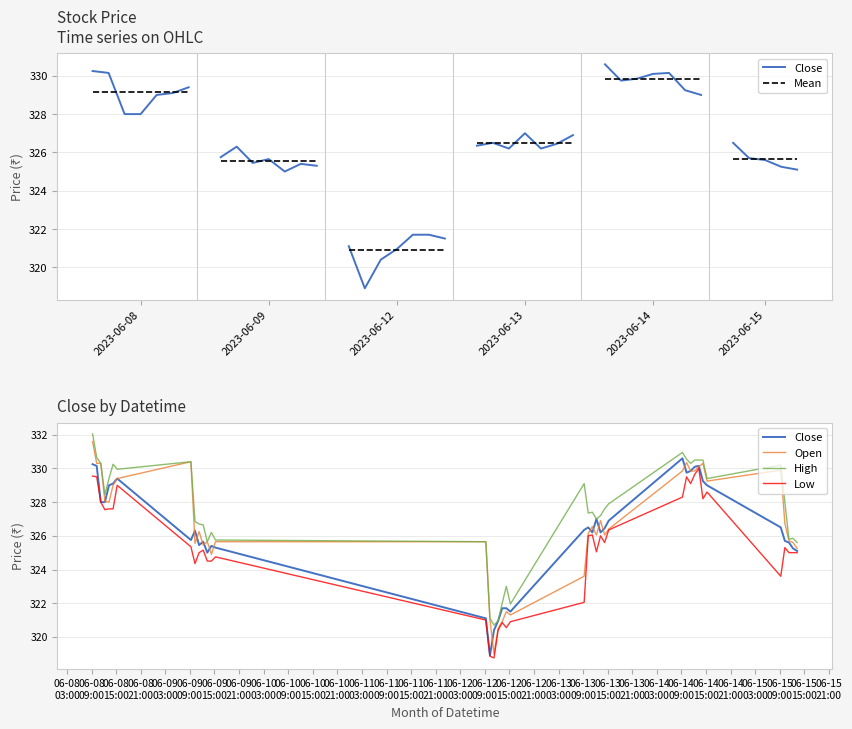

How many data points in Close are less than 326?

17